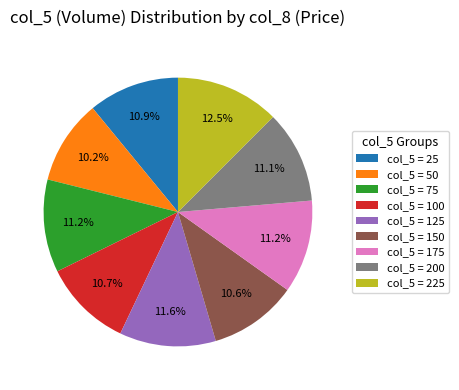

To the nearest percent, what is the average slice percentage?

11%